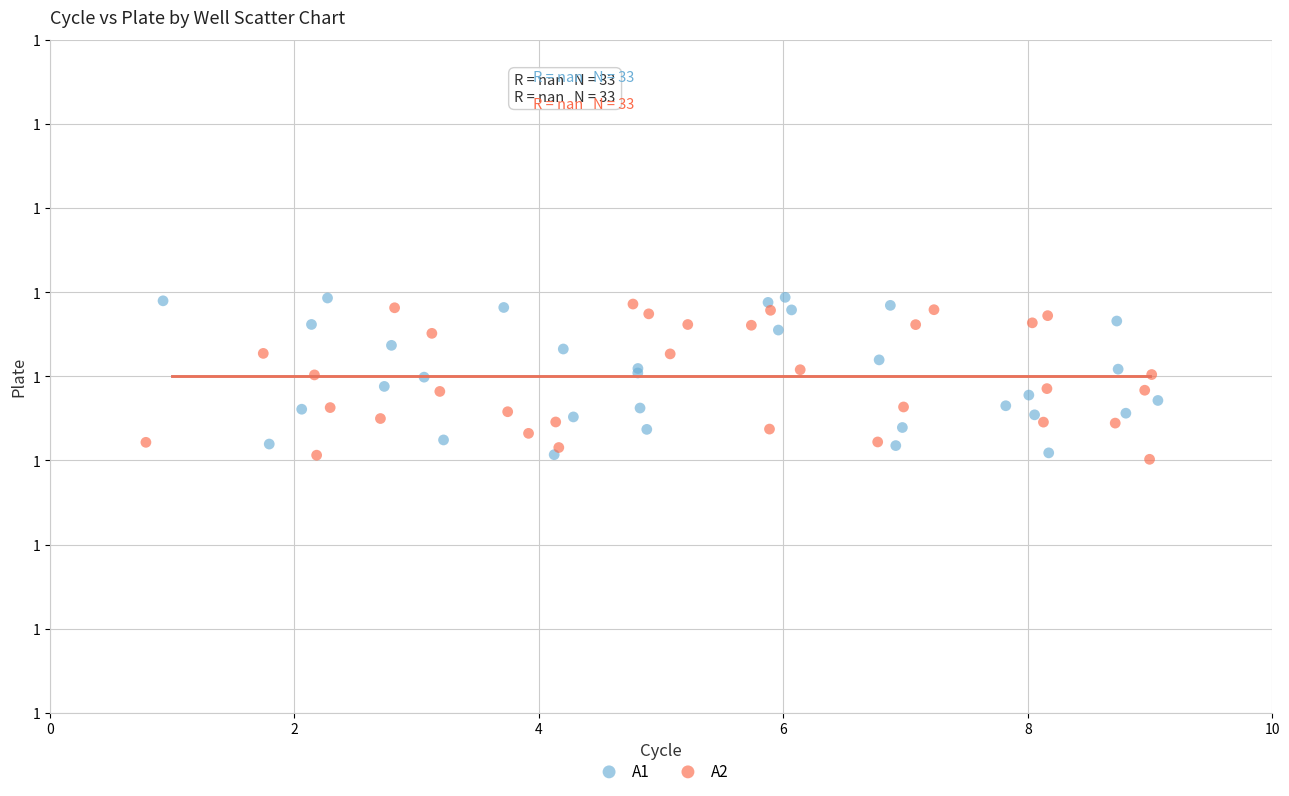

Which series contains the highest Y value?

A1